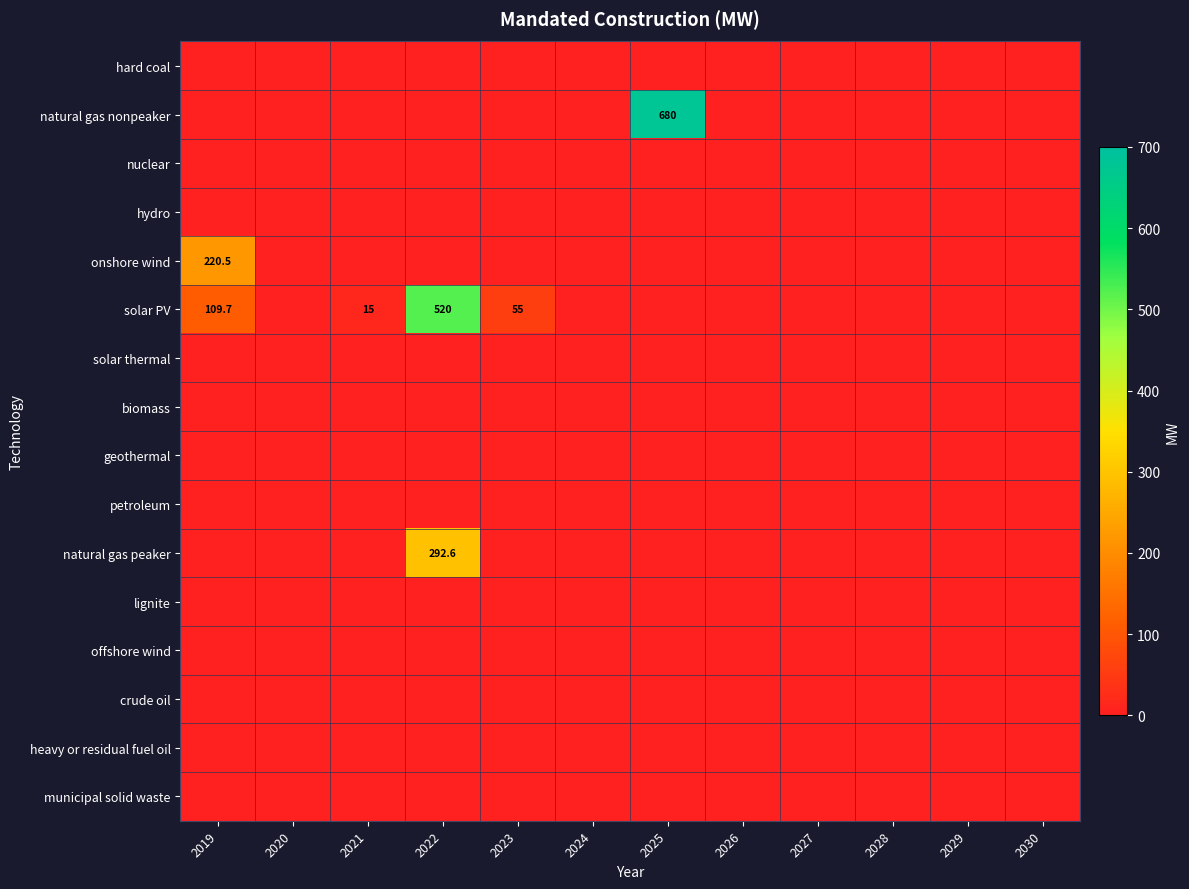

Is the value of onshore wind at 2022 greater than the value of nuclear at 2025?

No